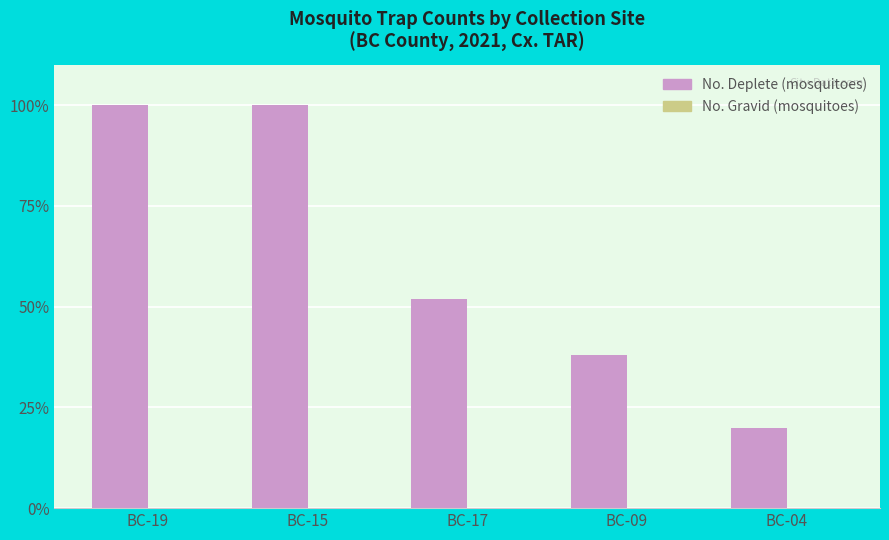

What is the approximate value at BC-04, to the nearest 10?

20